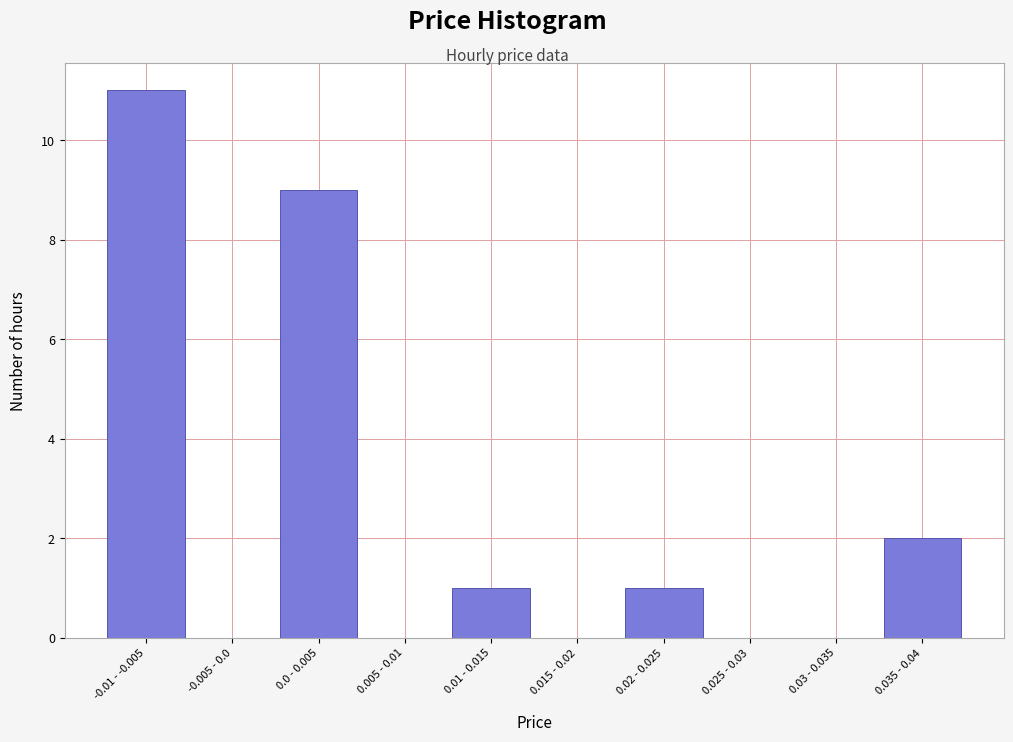

Reading left to right, extract all data points from this chart.

-0.01 - -0.005=11	-0.005 - 0.0=0	0.0 - 0.005=9	0.005 - 0.01=0	0.01 - 0.015=1	0.015 - 0.02=0	0.02 - 0.025=1	0.025 - 0.03=0	0.03 - 0.035=0	0.035 - 0.04=2